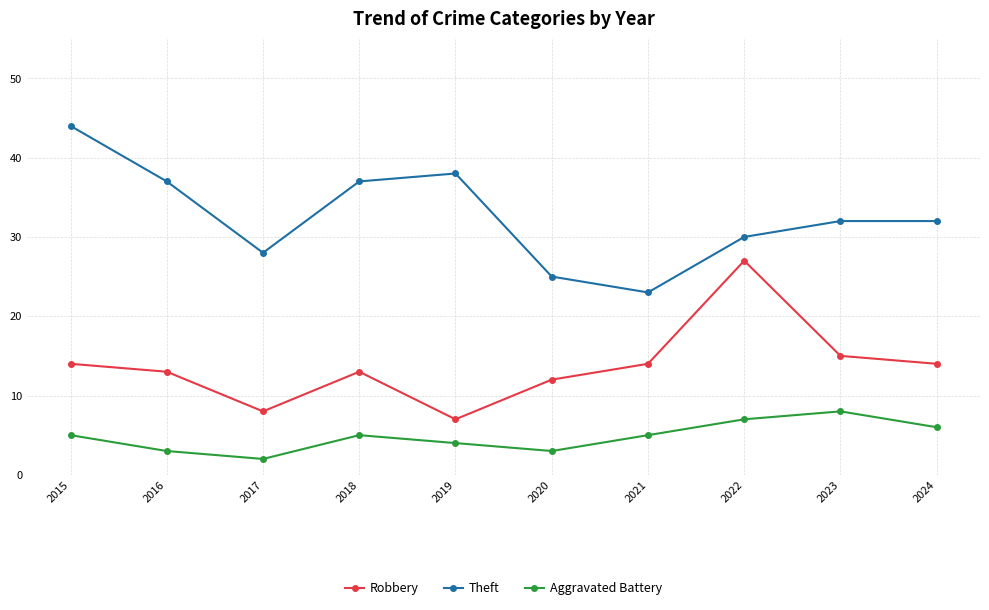

List the series in order of their peak value, highest first.

Theft, Robbery, Aggravated Battery